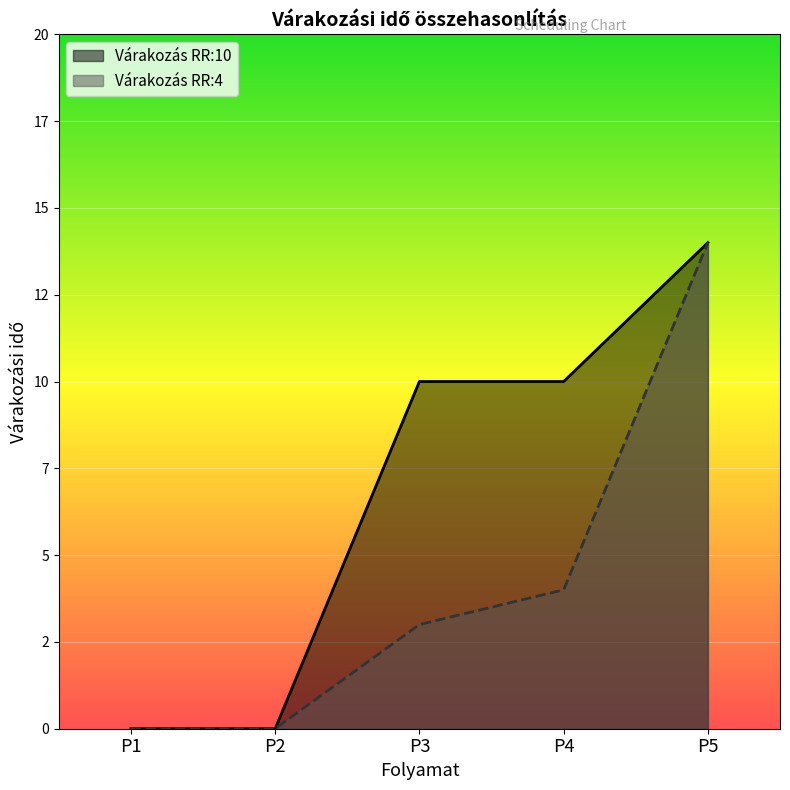

What is the maximum value shown in the chart?

14